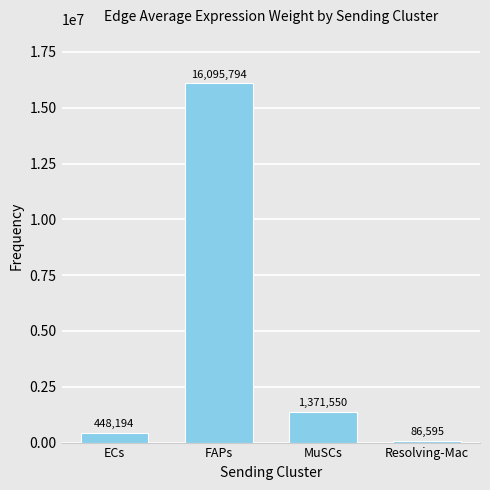

Between MuSCs and FAPs, which is larger?

FAPs